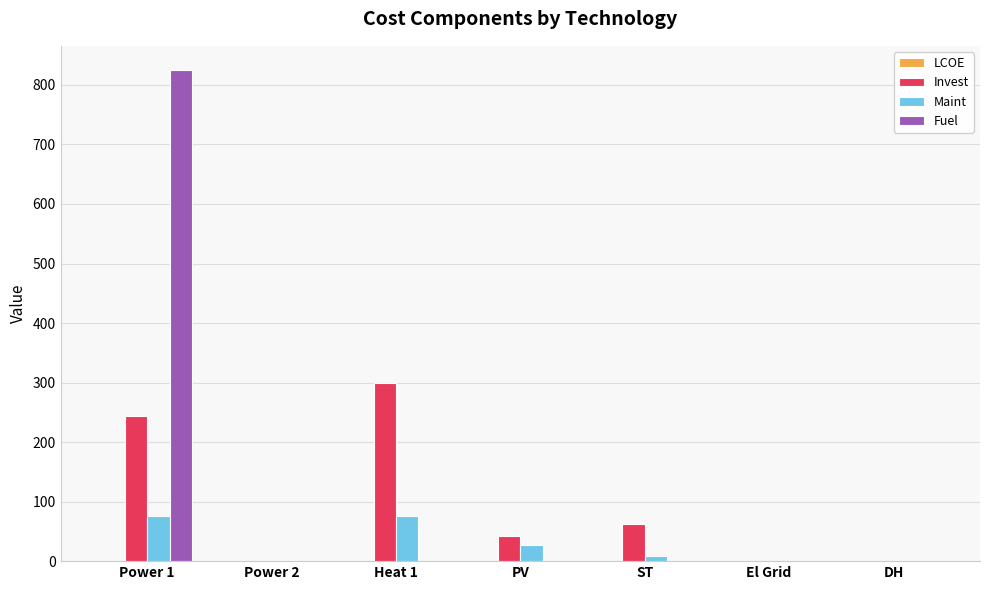

What is the sum of all Invest values?

648.7